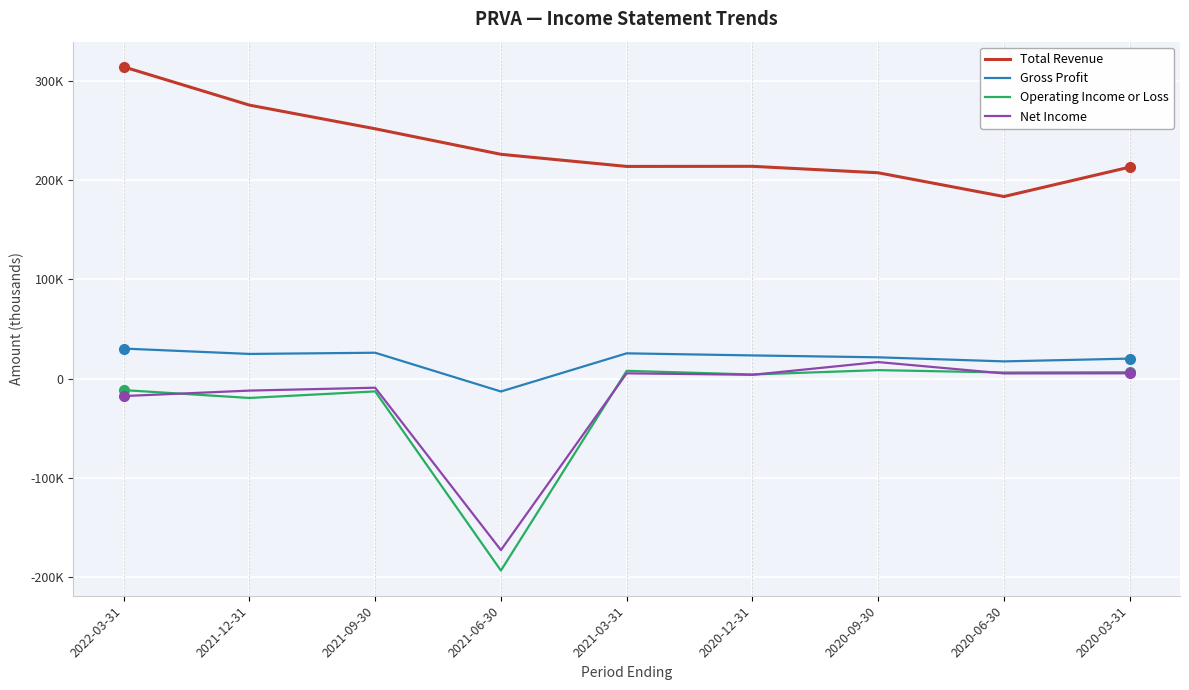

What is the sum of the Gross Profit values at 2020-09-30 and 2020-12-31?

44900